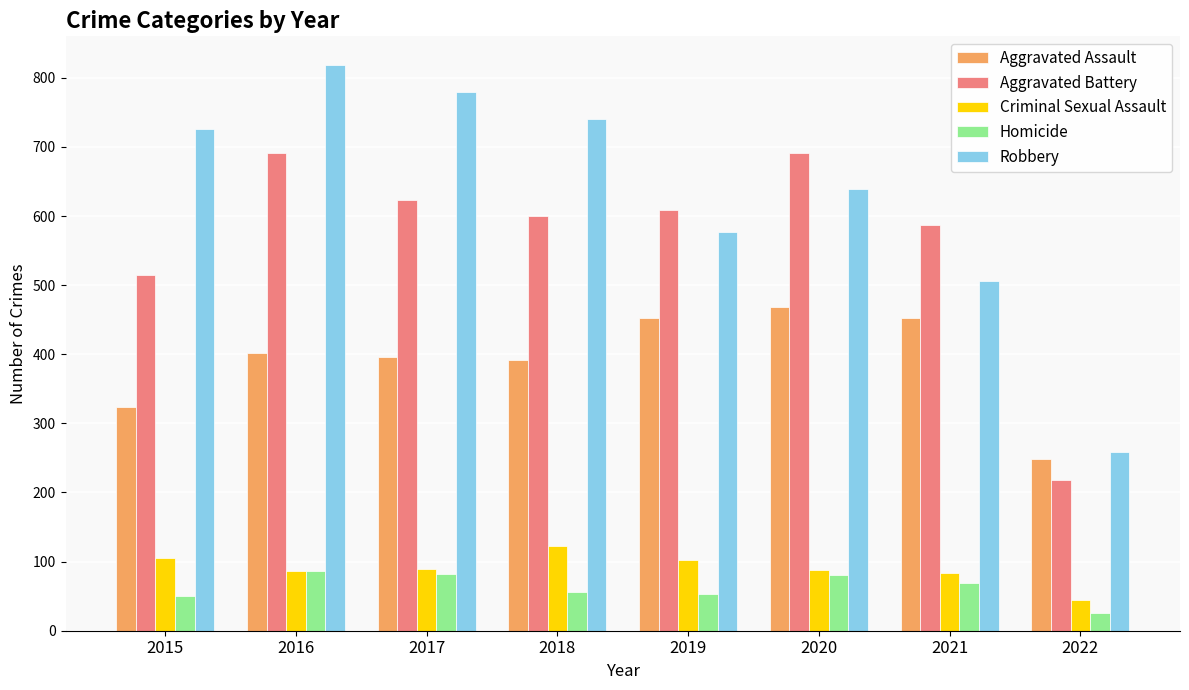

What is the greatest value displayed?

819